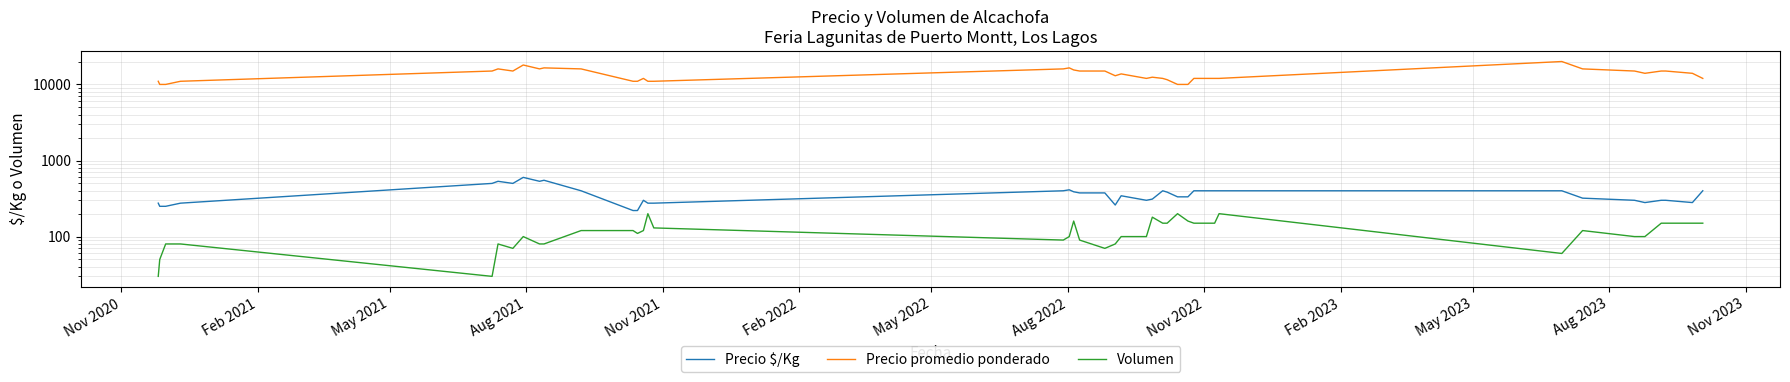

Which series has the largest range (max minus min)?

Precio promedio ponderado